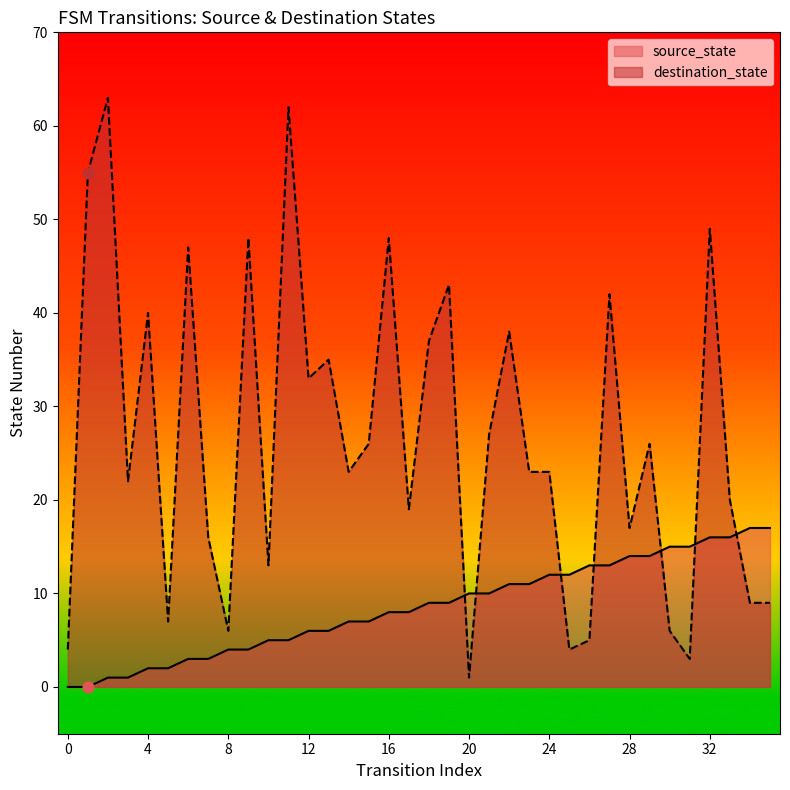

Which series contains the lowest Y value?

source_state